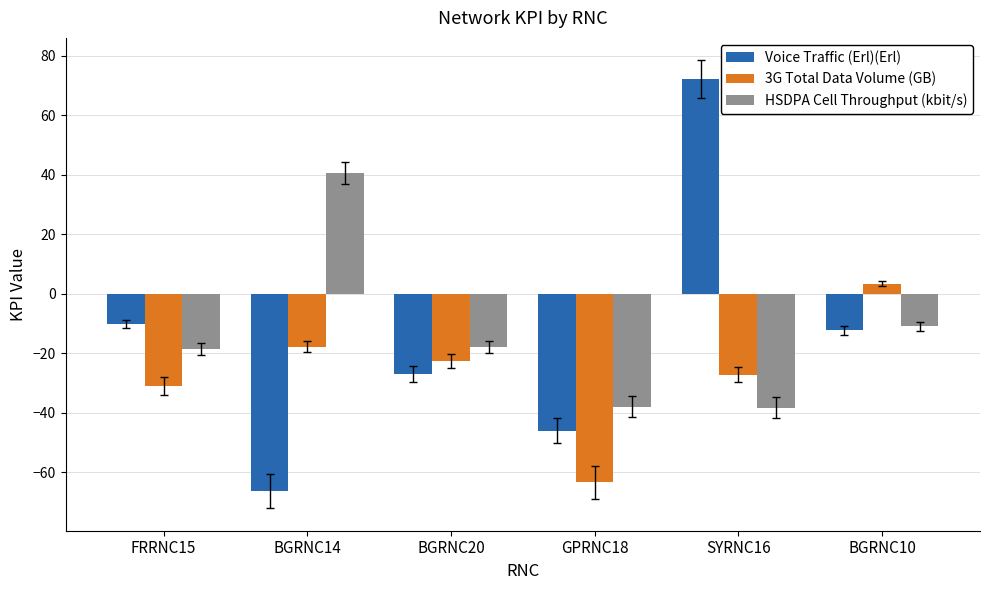

Where does the Voice Traffic (Erl)(Erl) series first go above -12?

FRRNC15